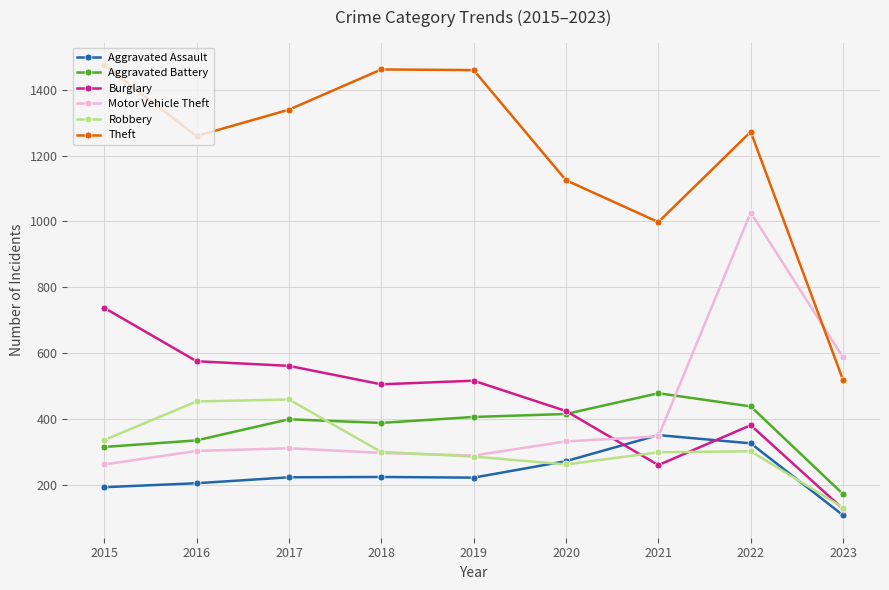

What is the average value of the Burglary series?

455